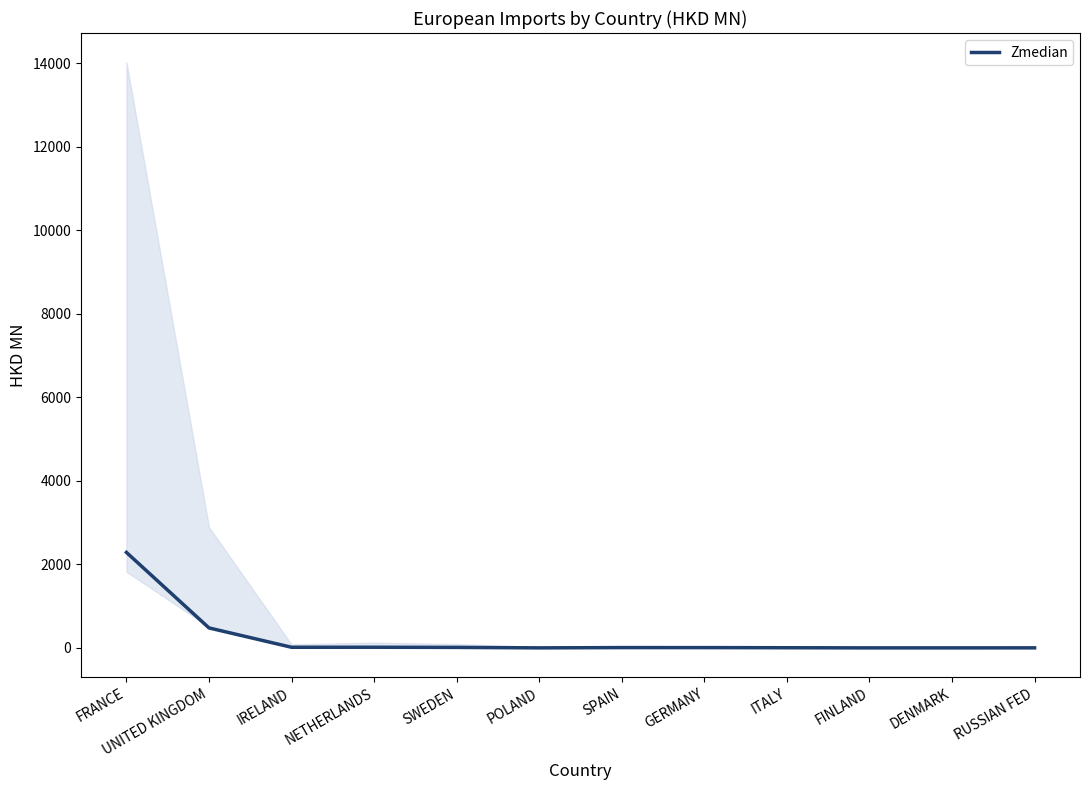

Rank the categories by value from highest to lowest.

FRANCE, UNITED KINGDOM, NETHERLANDS, IRELAND, SWEDEN, SPAIN, GERMANY, ITALY, RUSSIAN FED, POLAND, DENMARK, FINLAND